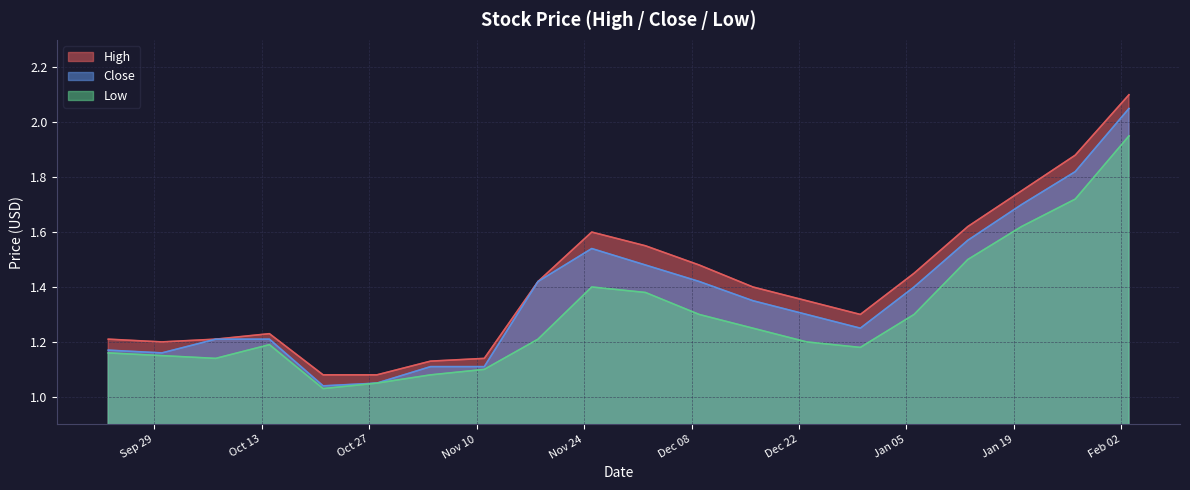

True or false: High has more than 2 interior local peaks.

False